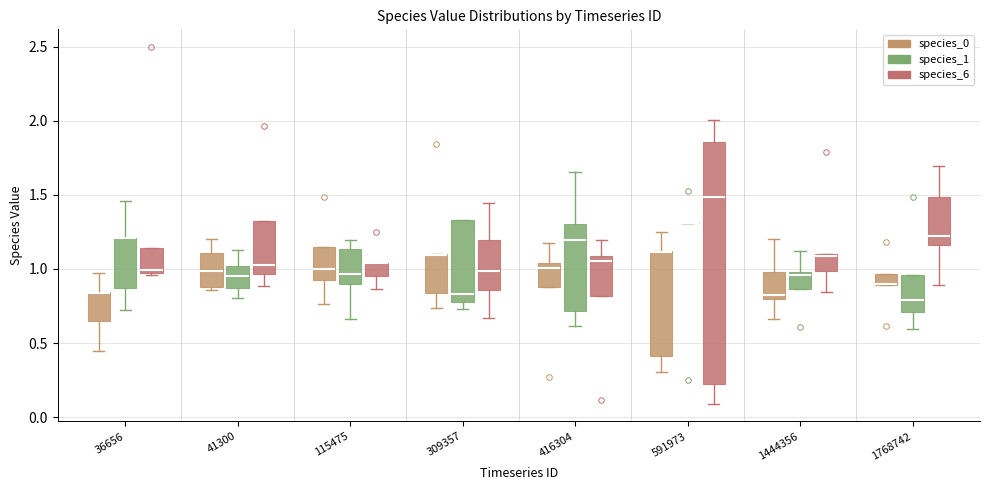

Where does the upper whisker of the box for 1444356 (species_1) end on the y-axis? The values are not printed on the chart, so give them approximately, as read against the axis.

1.10